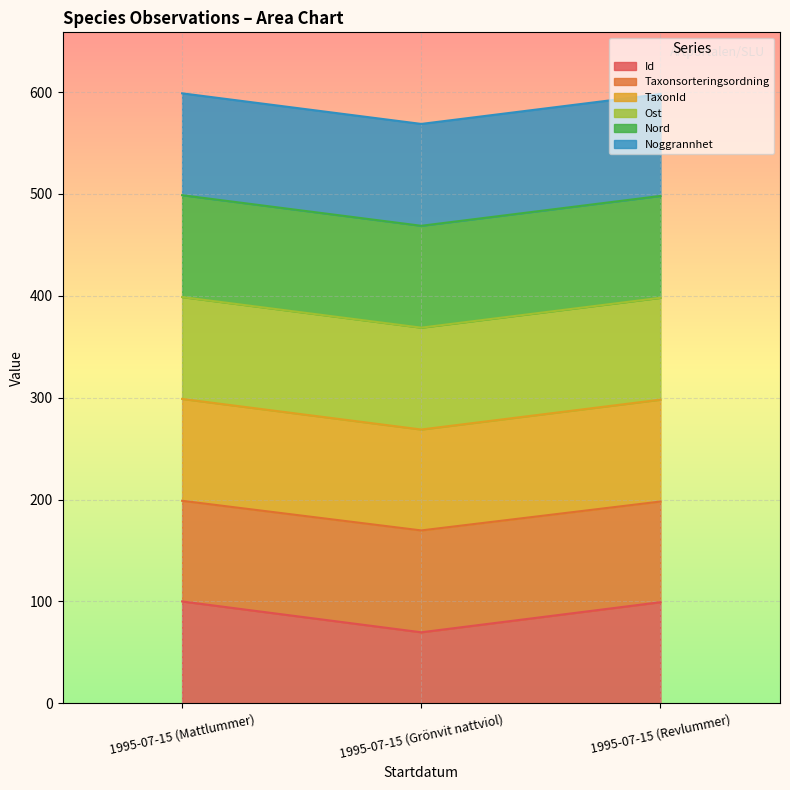

What is the sum of all Id values?

269.0